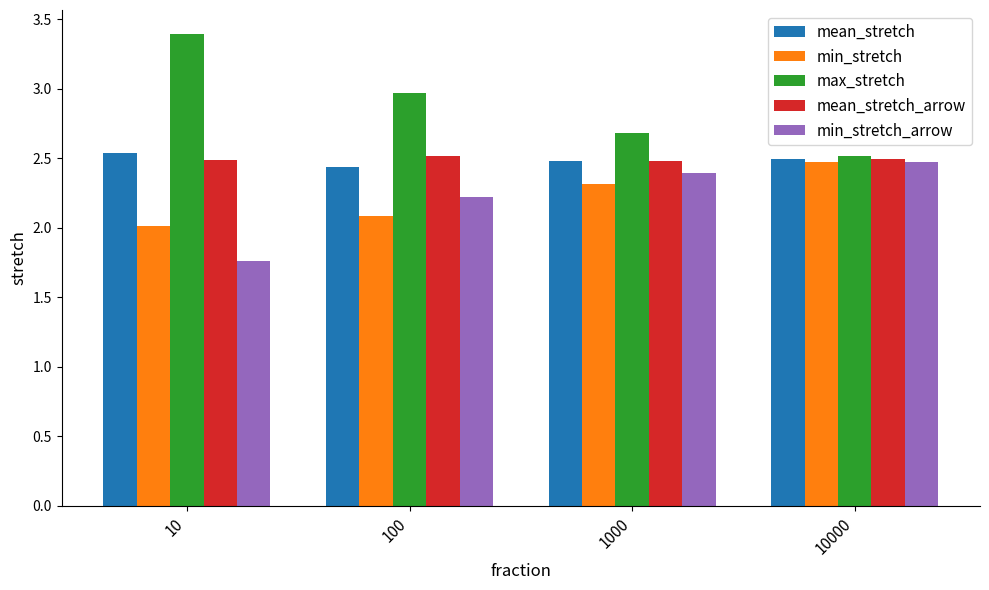

Are the bars horizontal?

No